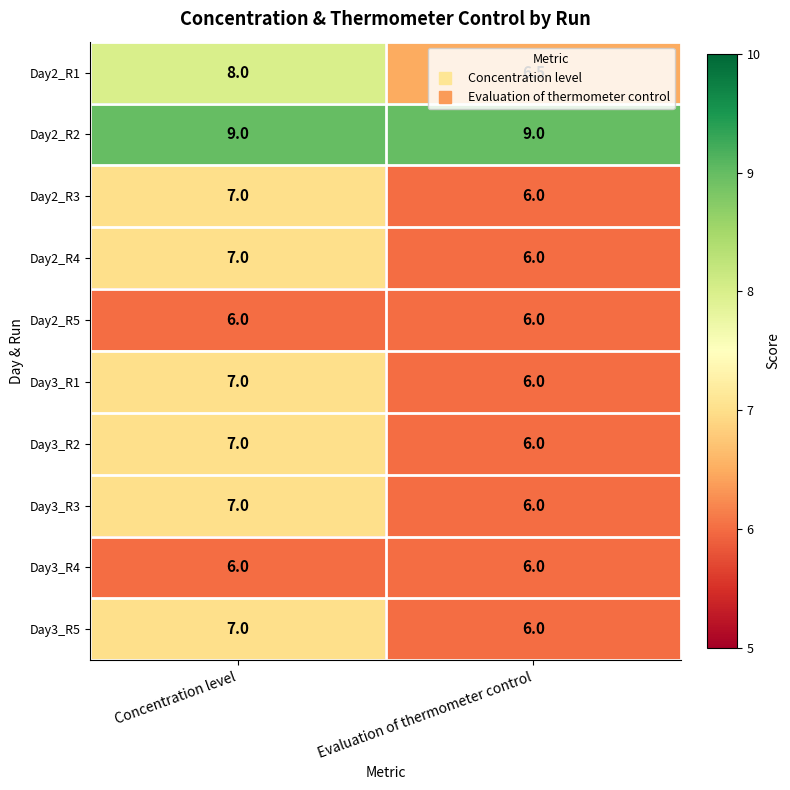

Which series has the largest range (max minus min)?

Day2_R1